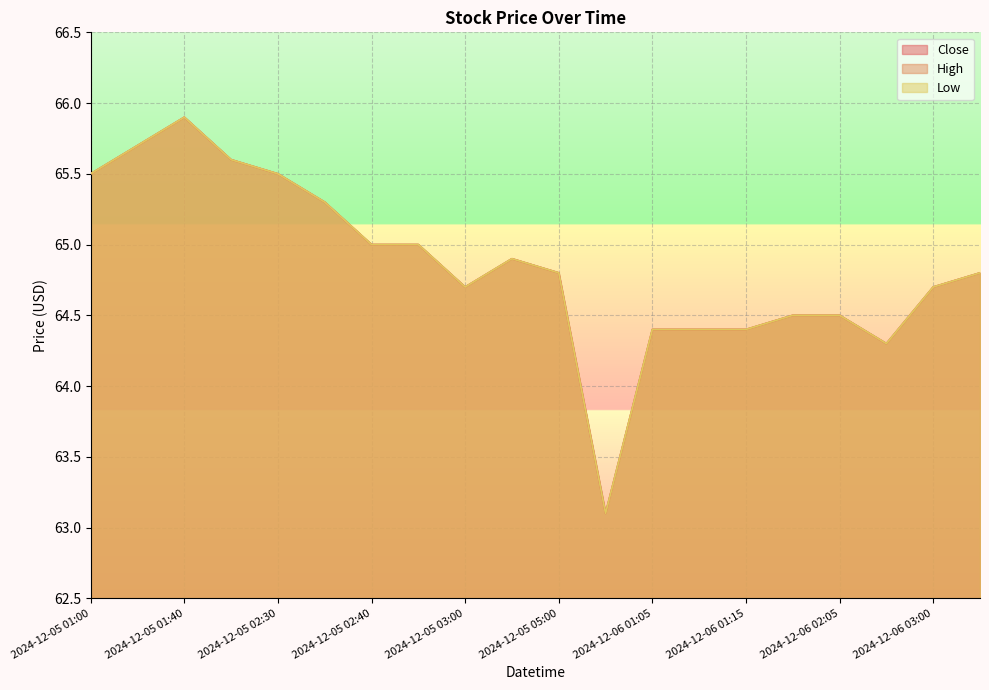

At 2024-12-05 01:00, list the series in order from smallest to largest.

Close, High, Low